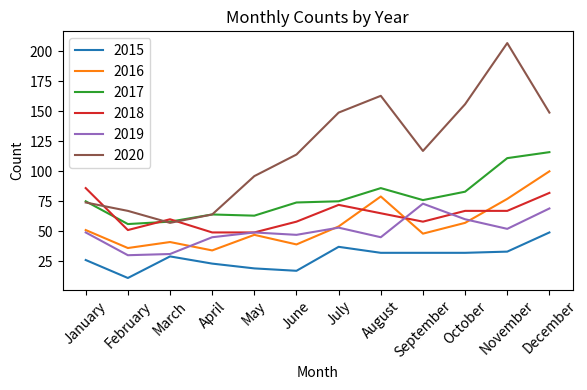

What is the sum of all 2015 values?

340